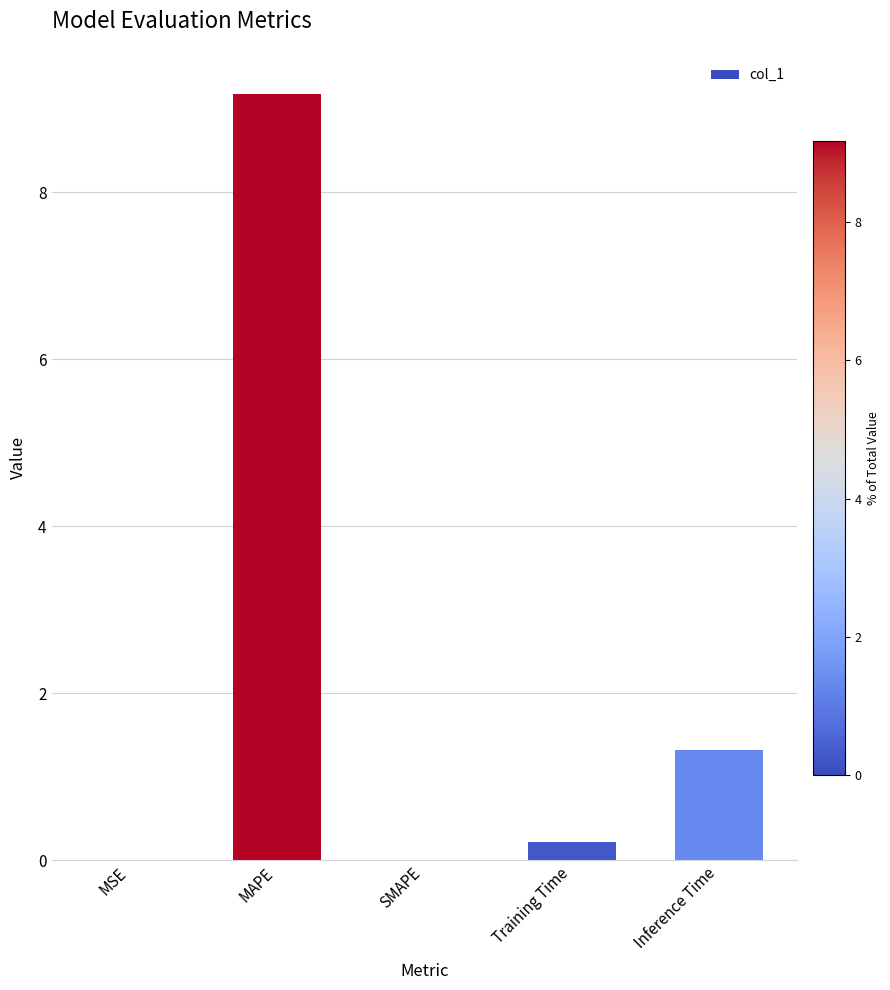

How many data points does each series have?

5